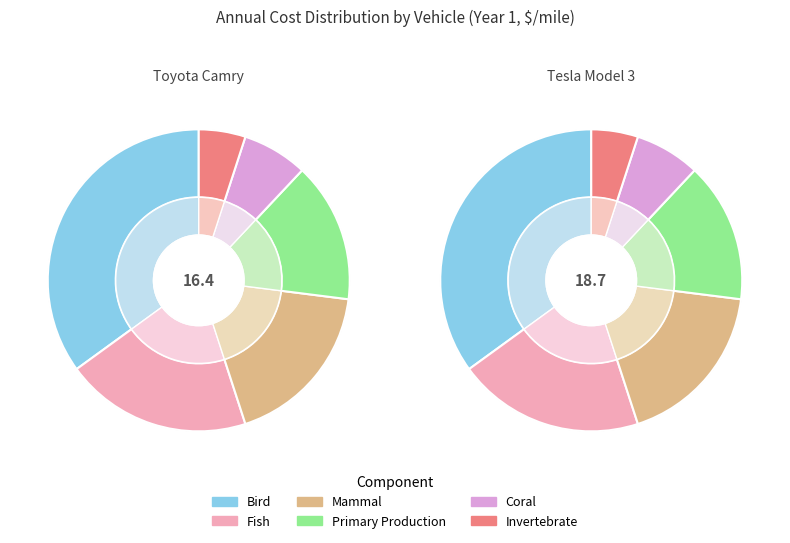

True or false: Toyota Camry accounts for 47% of the total.

True